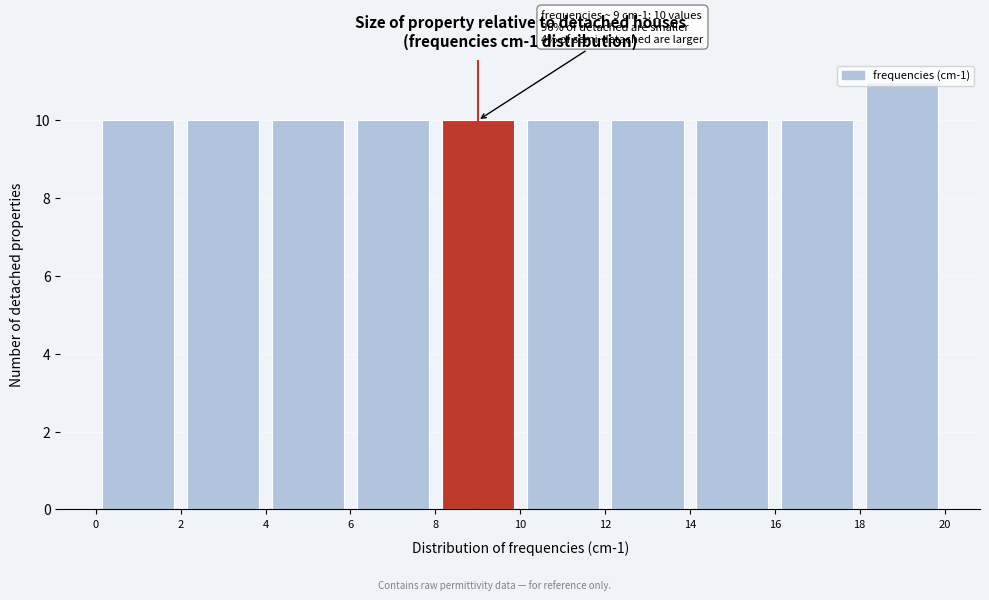

Which range on the x-axis has the tallest bar?

18 to 20